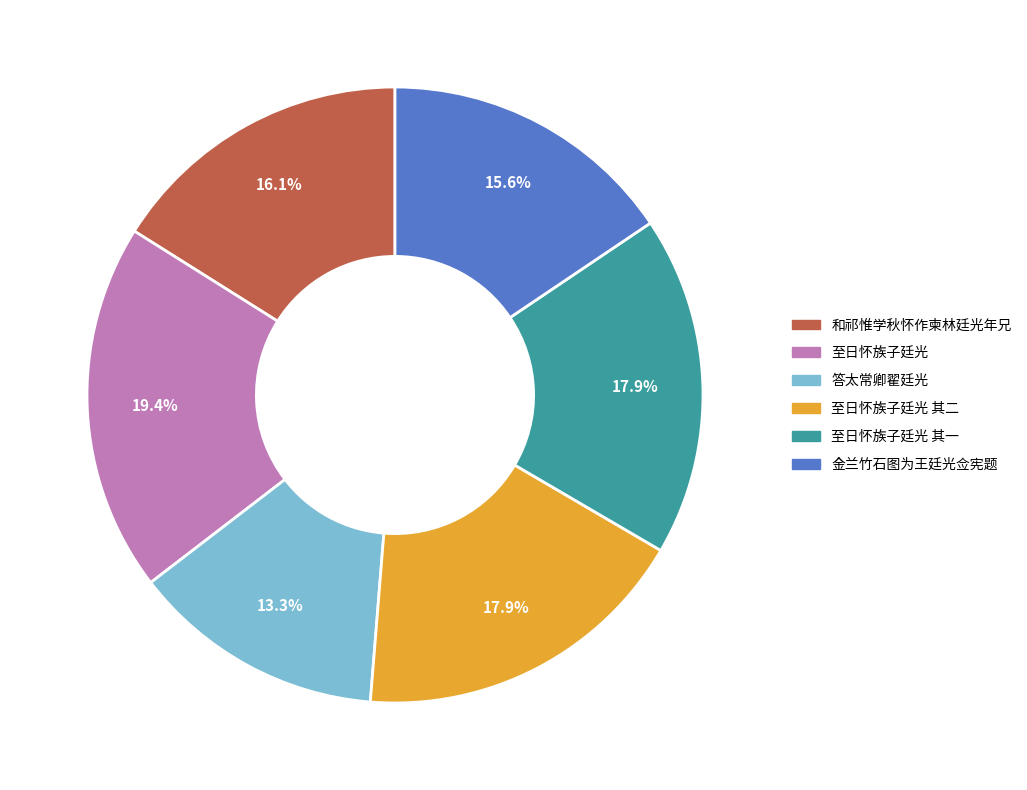

Is there a majority slice in this chart?

No